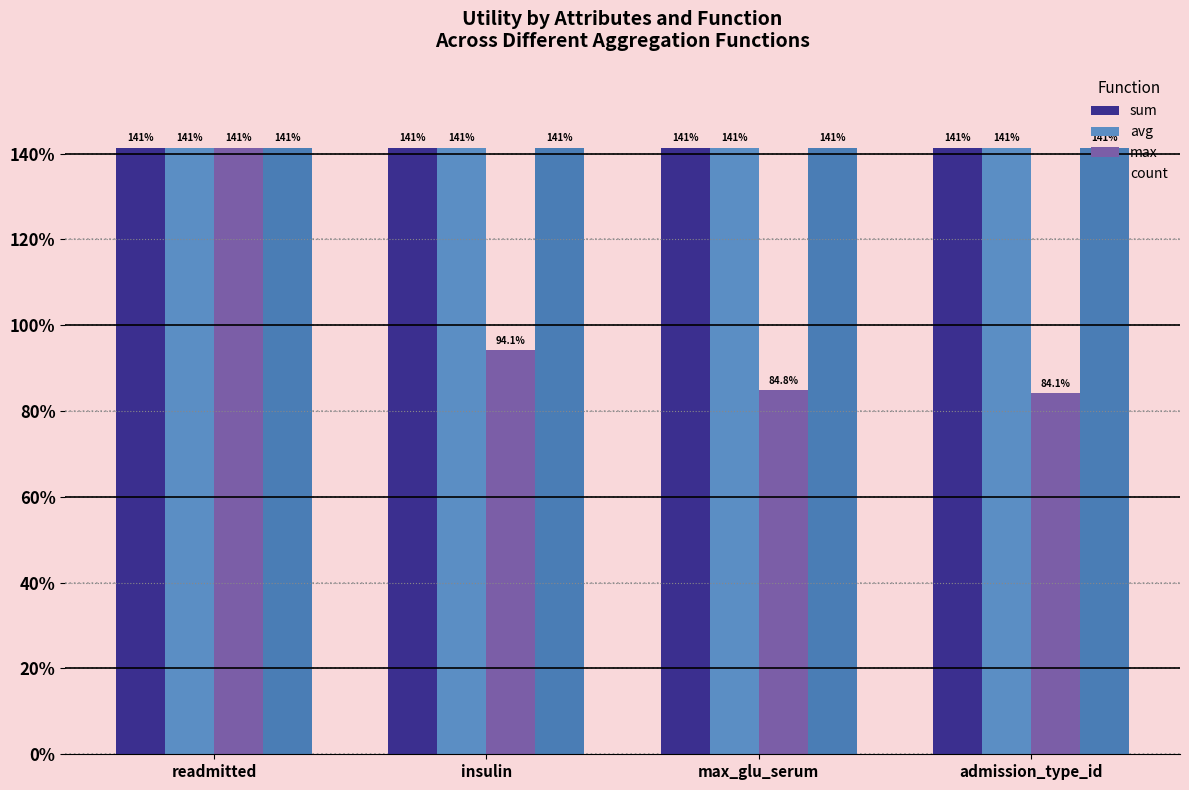

List the labels in order of sum value, largest first.

readmitted, insulin, max_glu_serum, admission_type_id